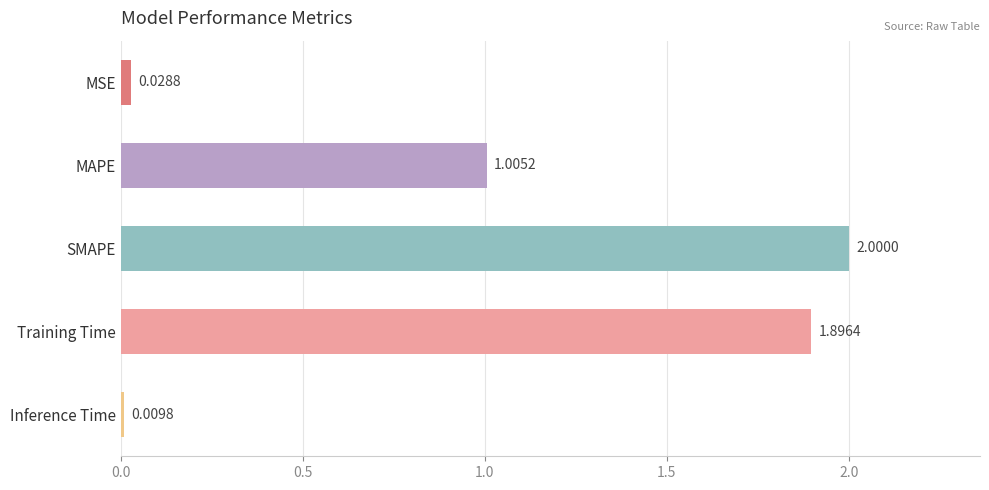

What is the sum of all values?

4.9